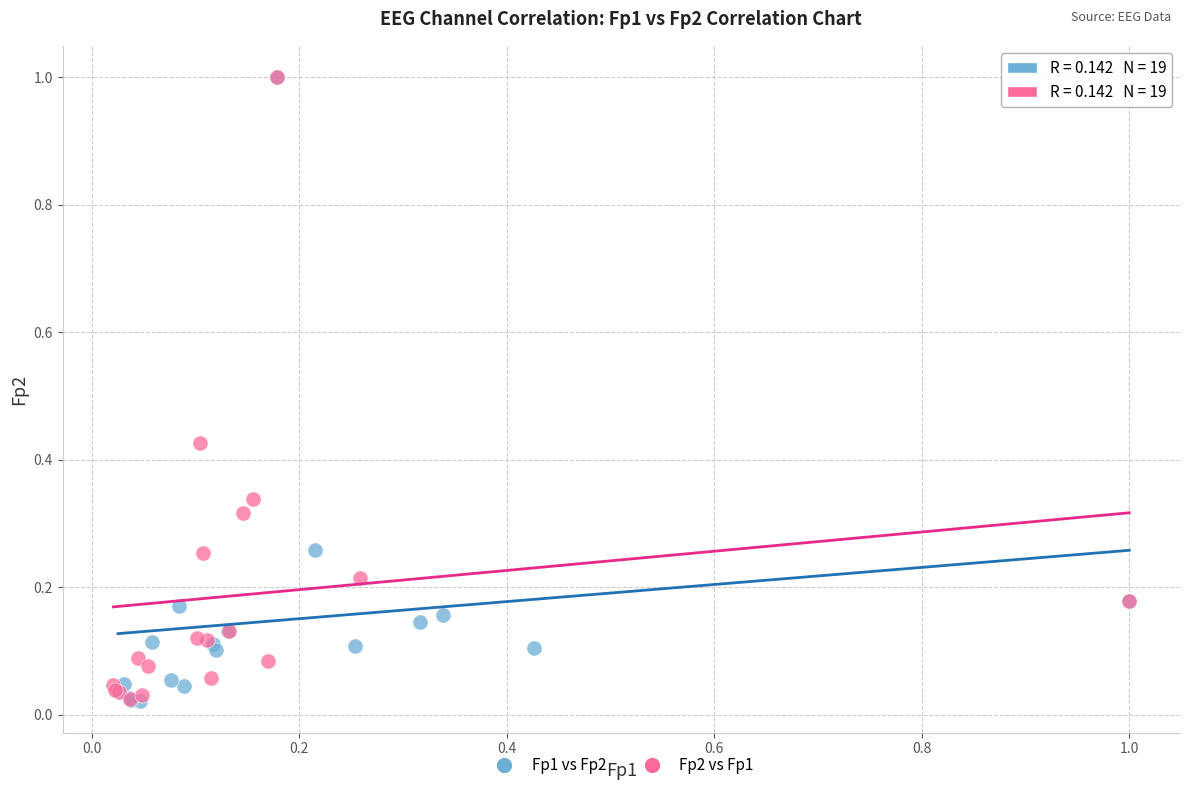

What are all the series names shown in the legend?

Fp1 vs Fp2, Fp2 vs Fp1